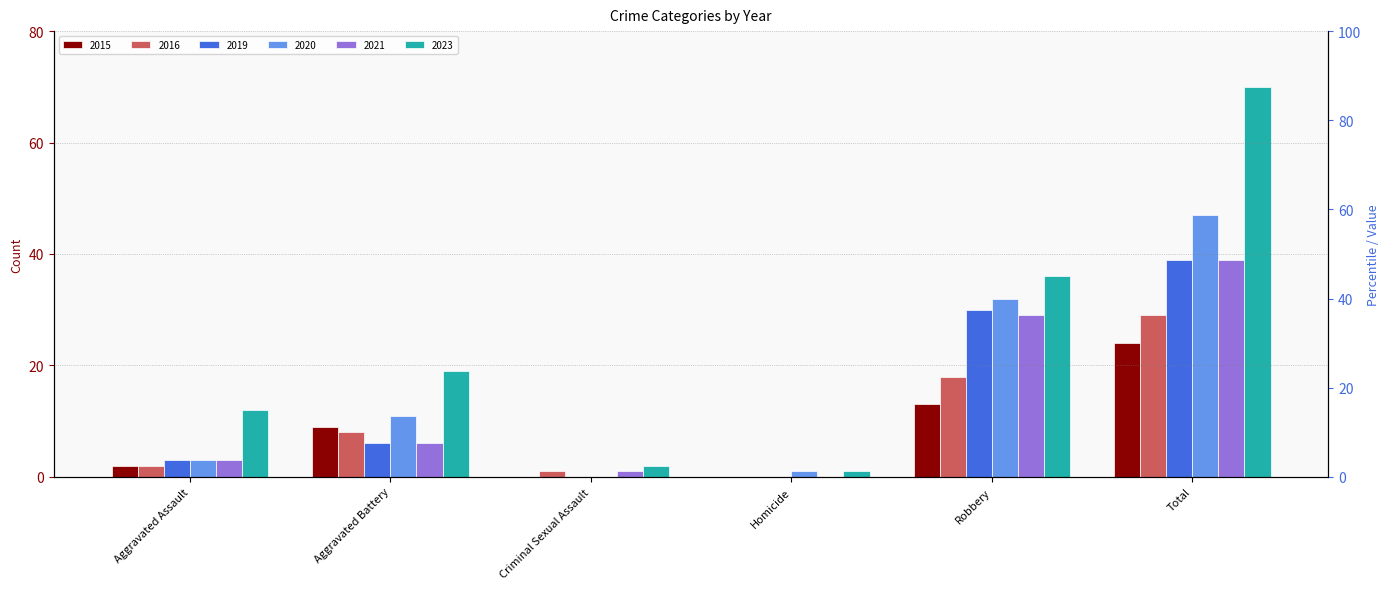

What is the sum of the 2020 values at Aggravated Battery and Homicide?

12